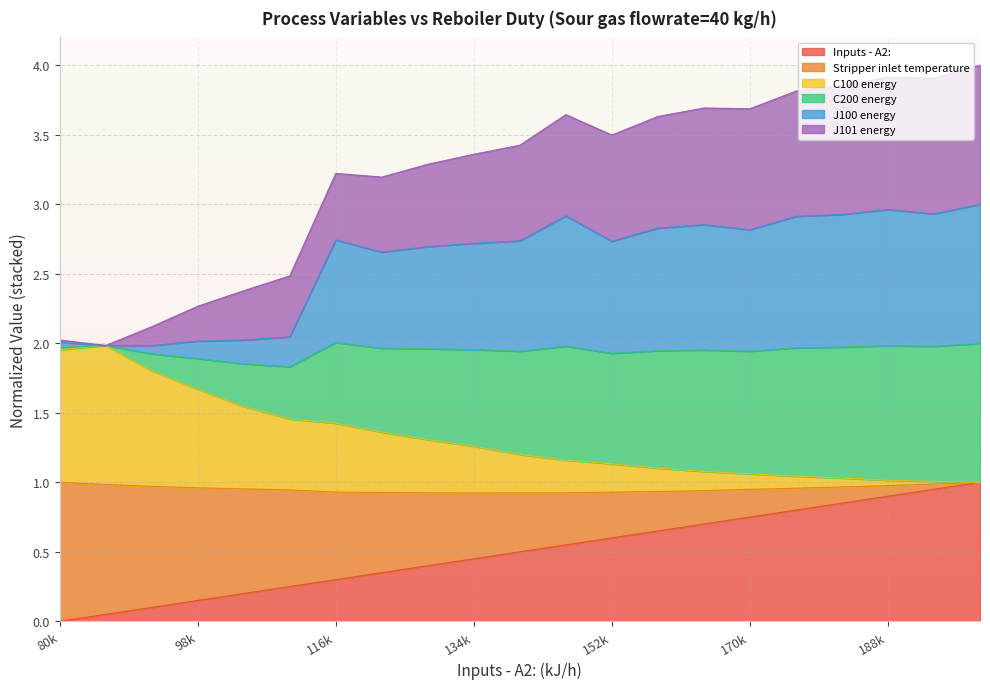

Is the value of C100 energy at 128000 greater than the value of C200 energy at 104000?

No